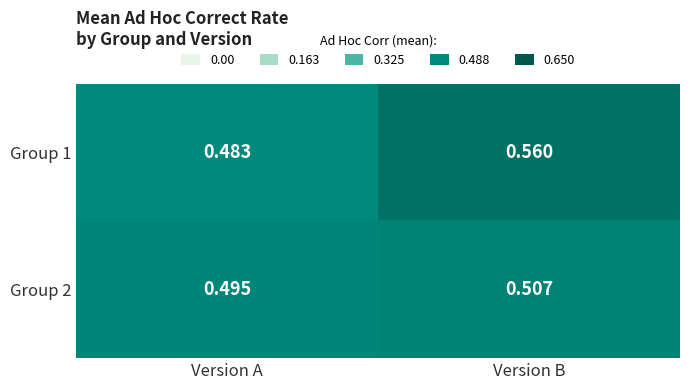

At which category is the sum across all series the highest?

Version B